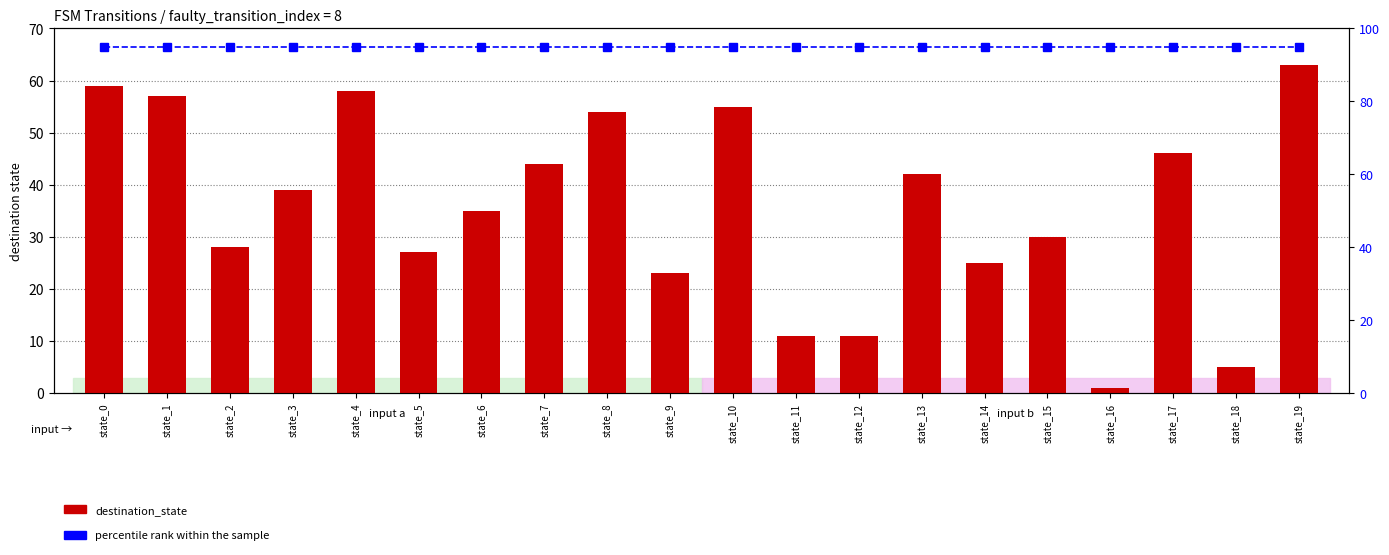

Which category has the highest value across all series?

state_0